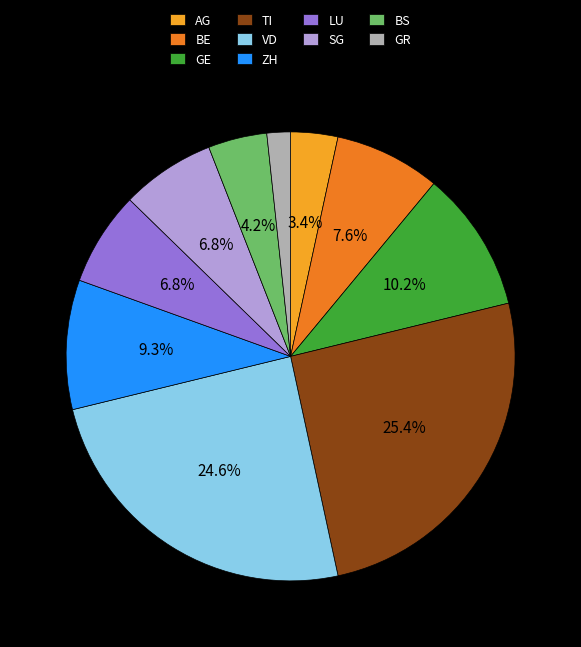

True or false: SG accounts for 1% of the total.

False